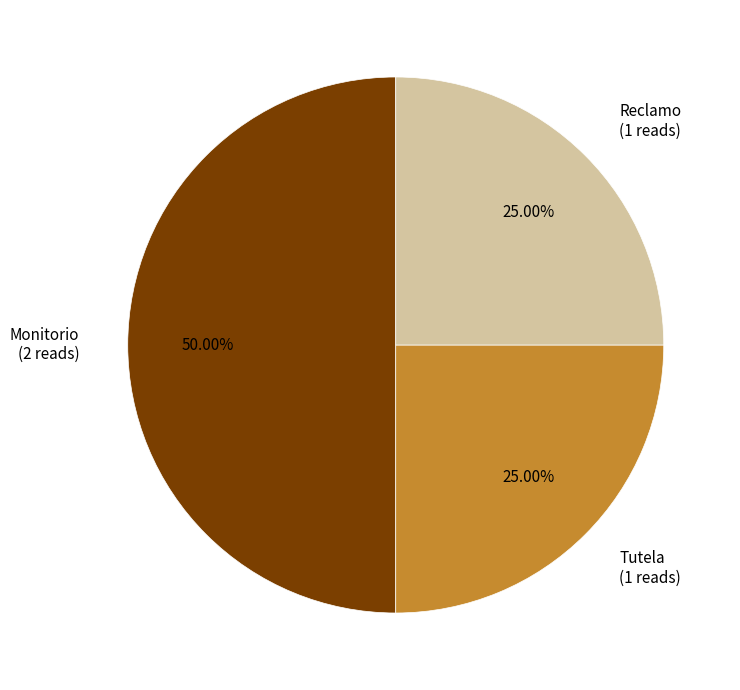

What percentage is NOT represented by Tutela?

75.0%